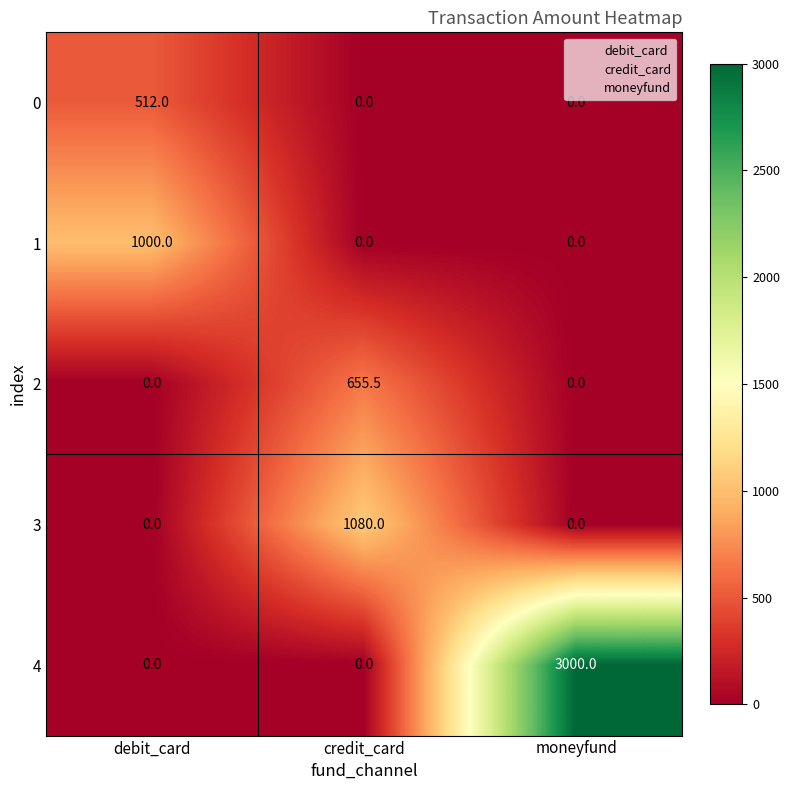

What is the greatest value displayed?

3000.0